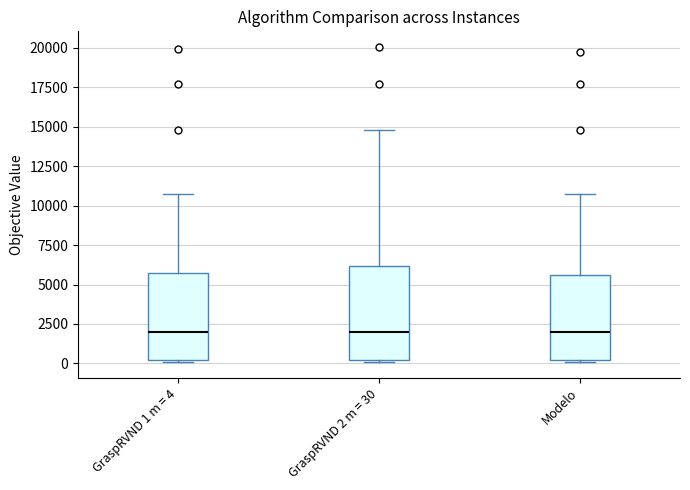

Reading left to right, transcribe this box plot: for each box, give where its median line is, the range the box spans, and where its two whiskers end, as read against the y-axis. The values are not printed on the chart, so give them approximately, as read against the axis.

GraspRVND 1 m = 4: median 2000, box 0 to 5500, whiskers 0 (just below the box's lower edge) to 10500
GraspRVND 2 m = 30: median 2000, box 0 to 6000, whiskers 0 (just below the box's lower edge) to 15000
Modelo: median 2000, box 0 to 5500, whiskers 0 (just below the box's lower edge) to 10500